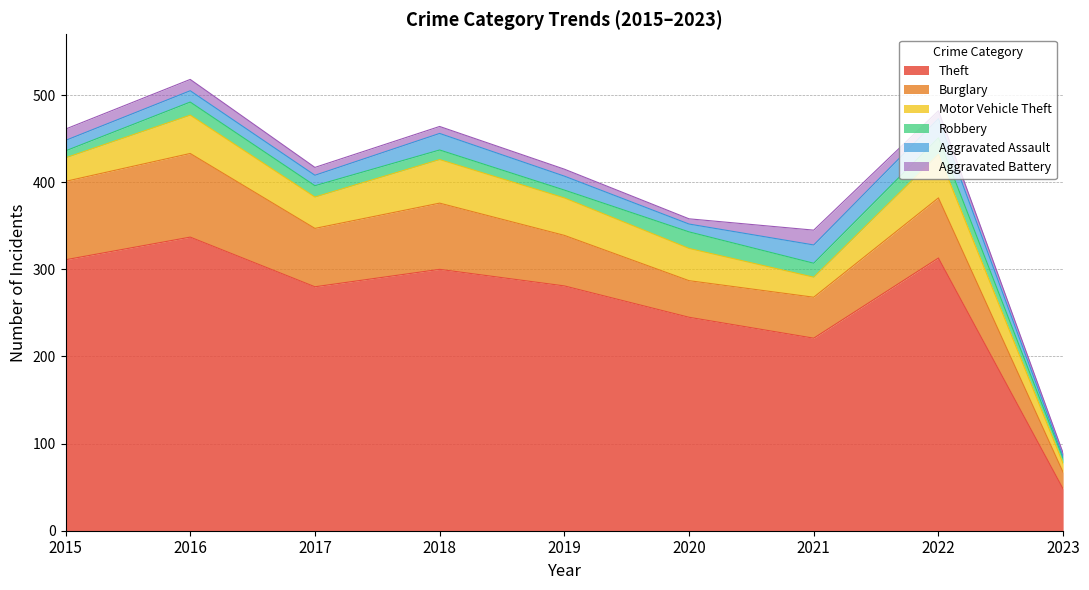

In Aggravated Assault, how many points are lower than both neighbors (excluding endpoints)?

2